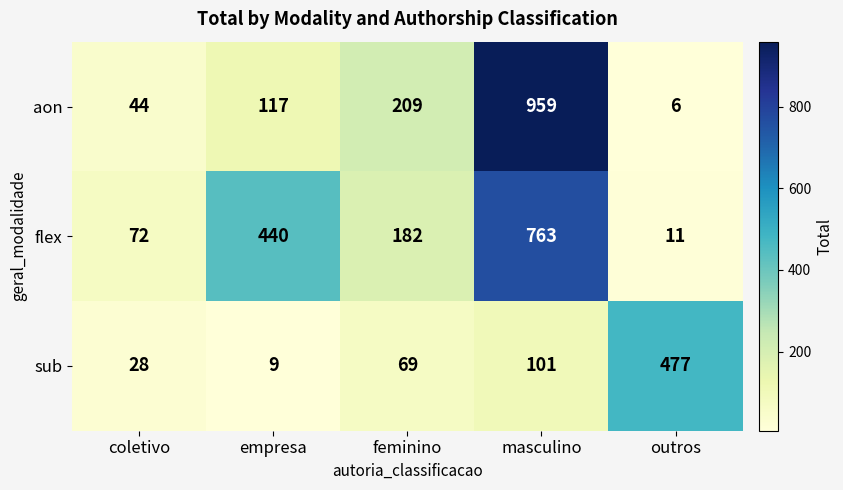

At which label is sub closest to 243?

masculino